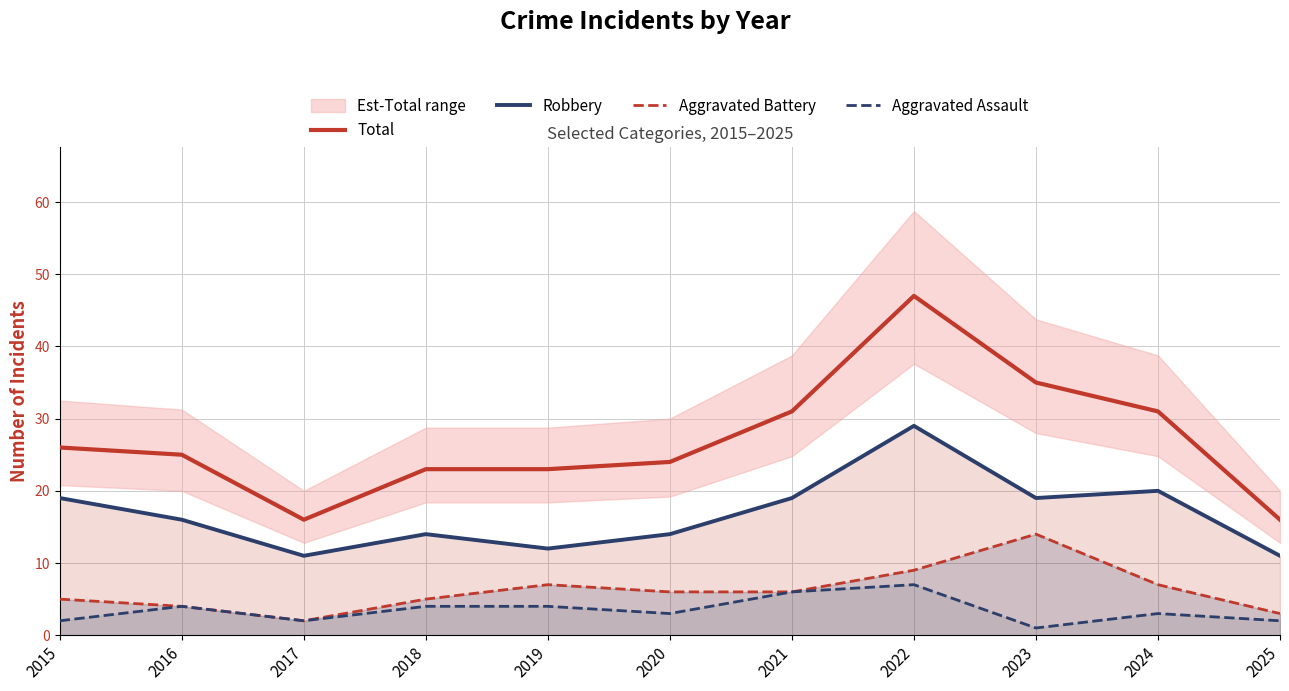

How many values in the Aggravated Assault series exceed 3?

5